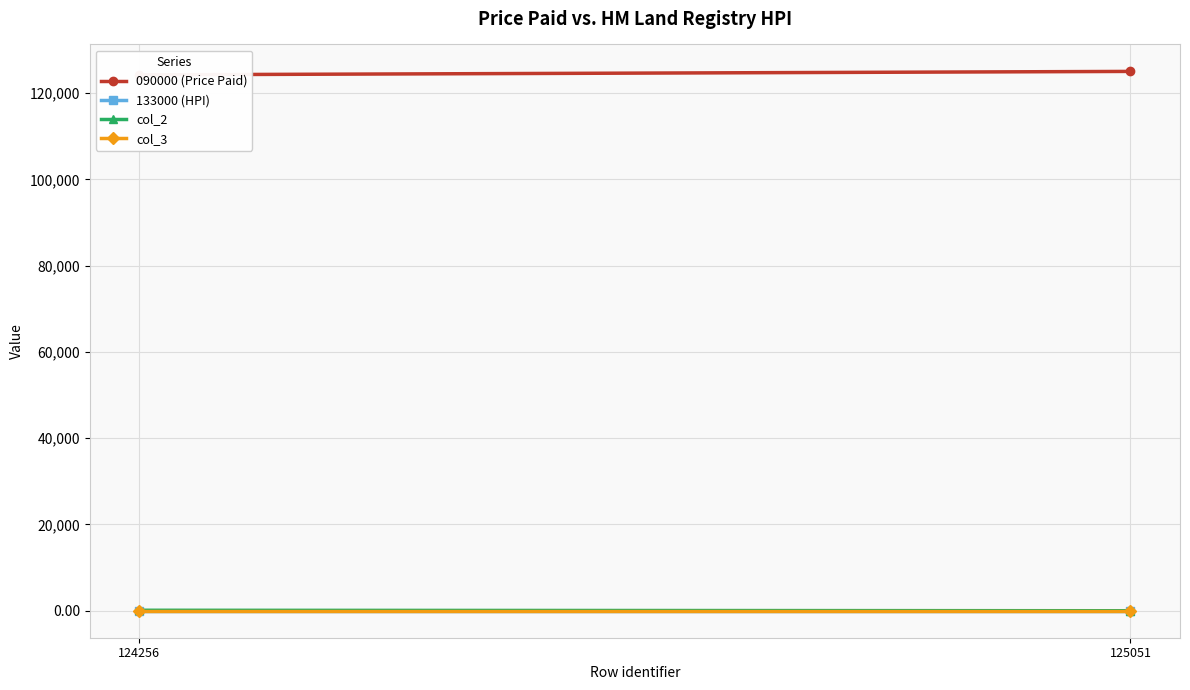

At which label is col_2 closest to 58?

124256